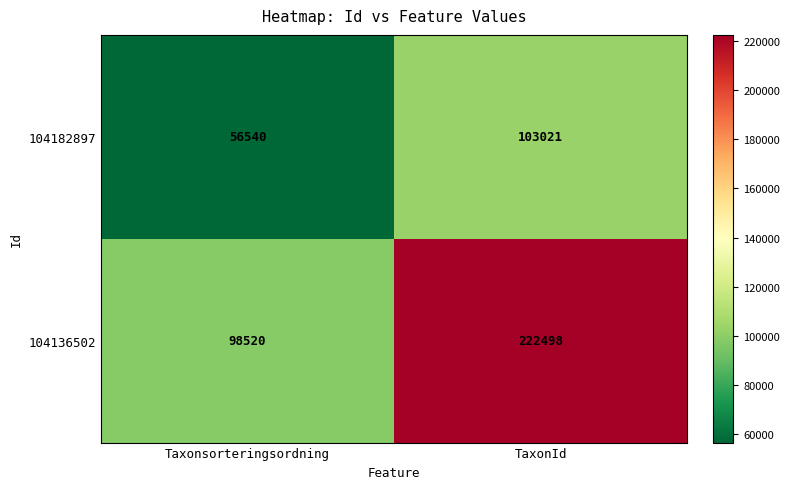

What is the maximum value for 104182897?

103021